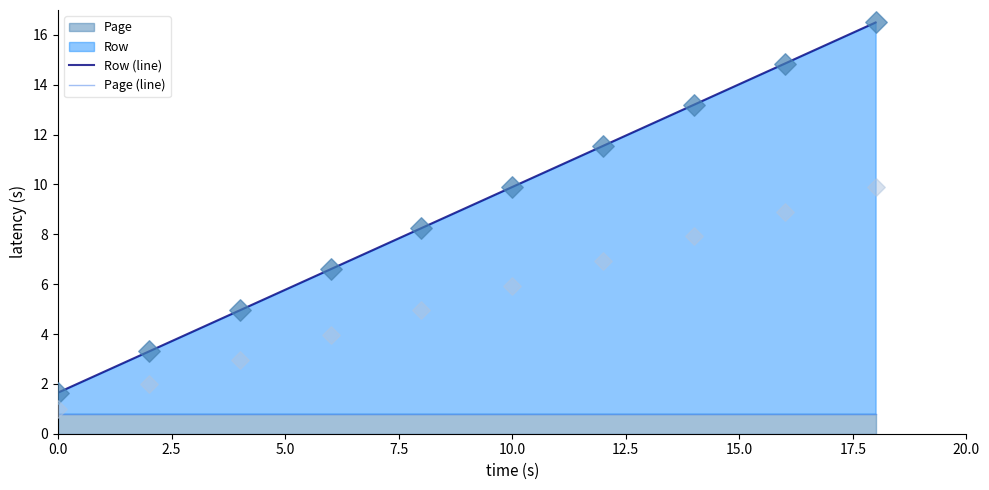

At how many categories does at least one series exceed 8?

6